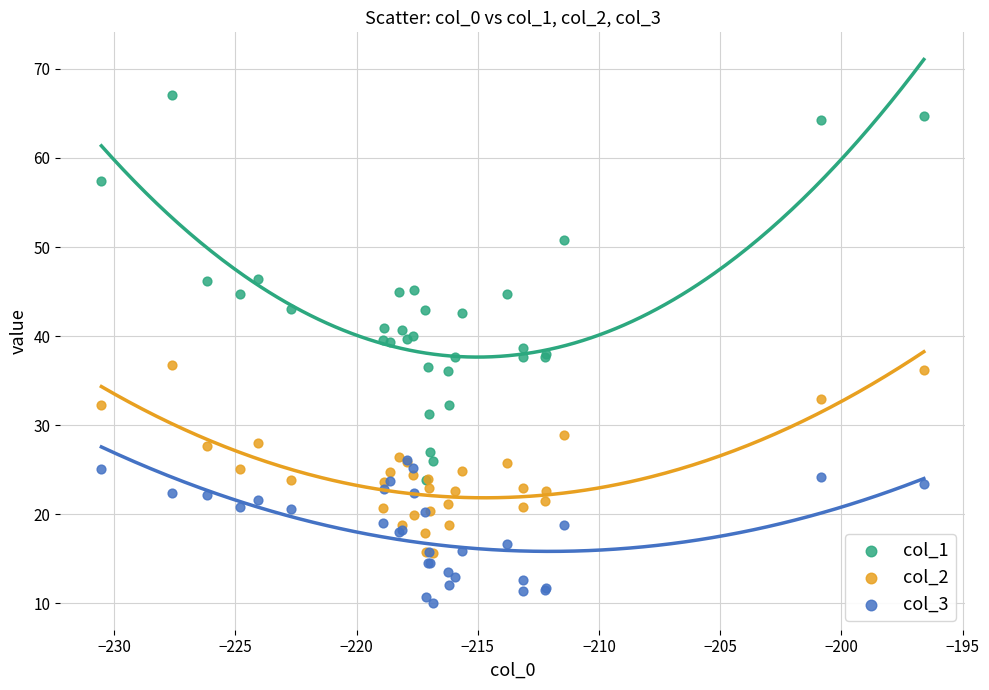

Which series reaches the minimum Y coordinate?

col_3